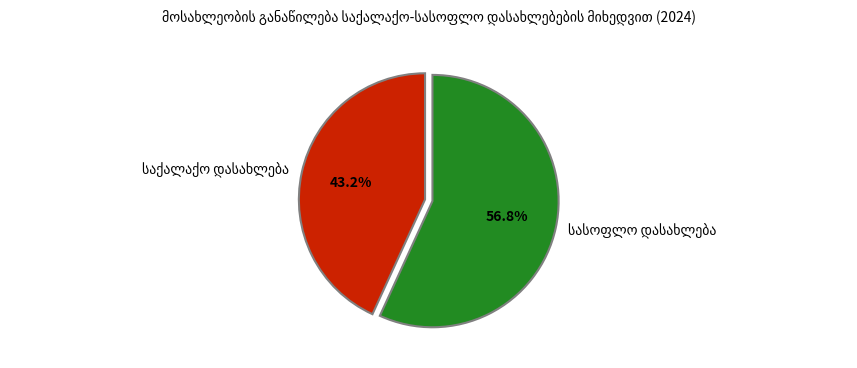

Is there any slice that represents more than half of the pie?

Yes